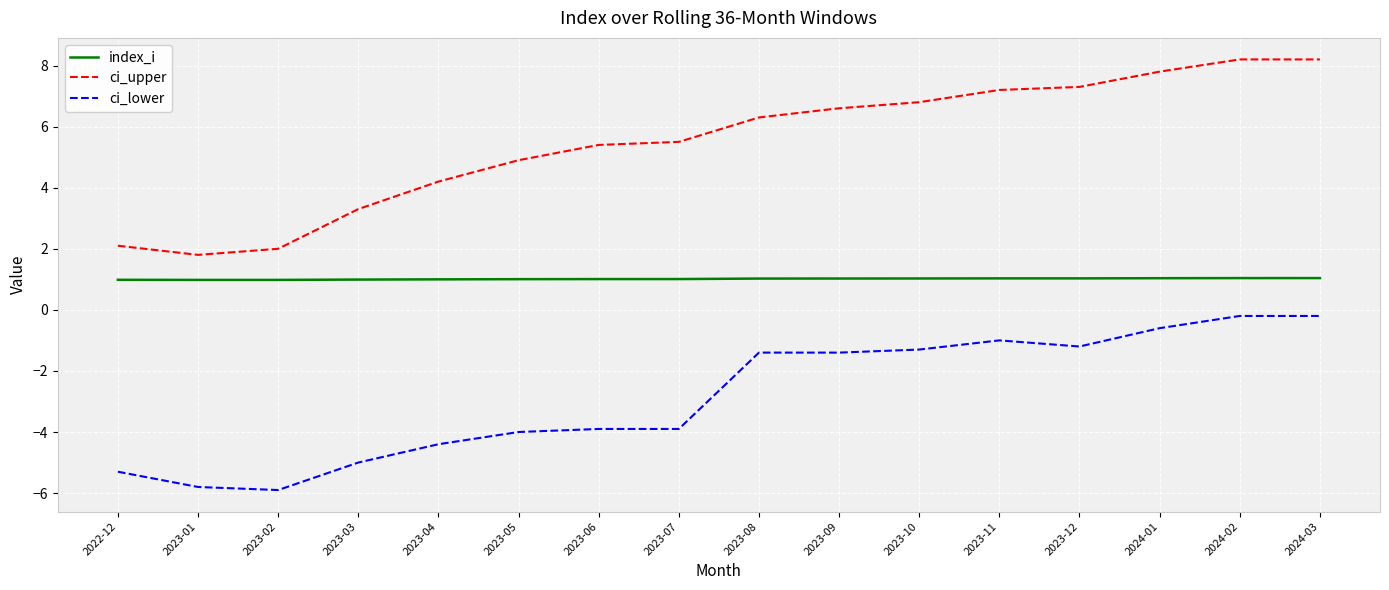

Reading right to left, extract all data points from this chart.

index_i: 1.0	1.0	1.0	1.0	1.0	1.0	1.0	1.0	1.0	1.0	1.0	1.0	1.0	1.0	1.0	1.0
ci_upper: 8.2	8.2	7.8	7.3	7.2	6.8	6.6	6.3	5.5	5.4	4.9	4.2	3.3	2.0	1.8	2.1
ci_lower: -0.2	-0.2	-0.6	-1.2	-1.0	-1.3	-1.4	-1.4	-3.9	-3.9	-4.0	-4.4	-5.0	-5.9	-5.8	-5.3